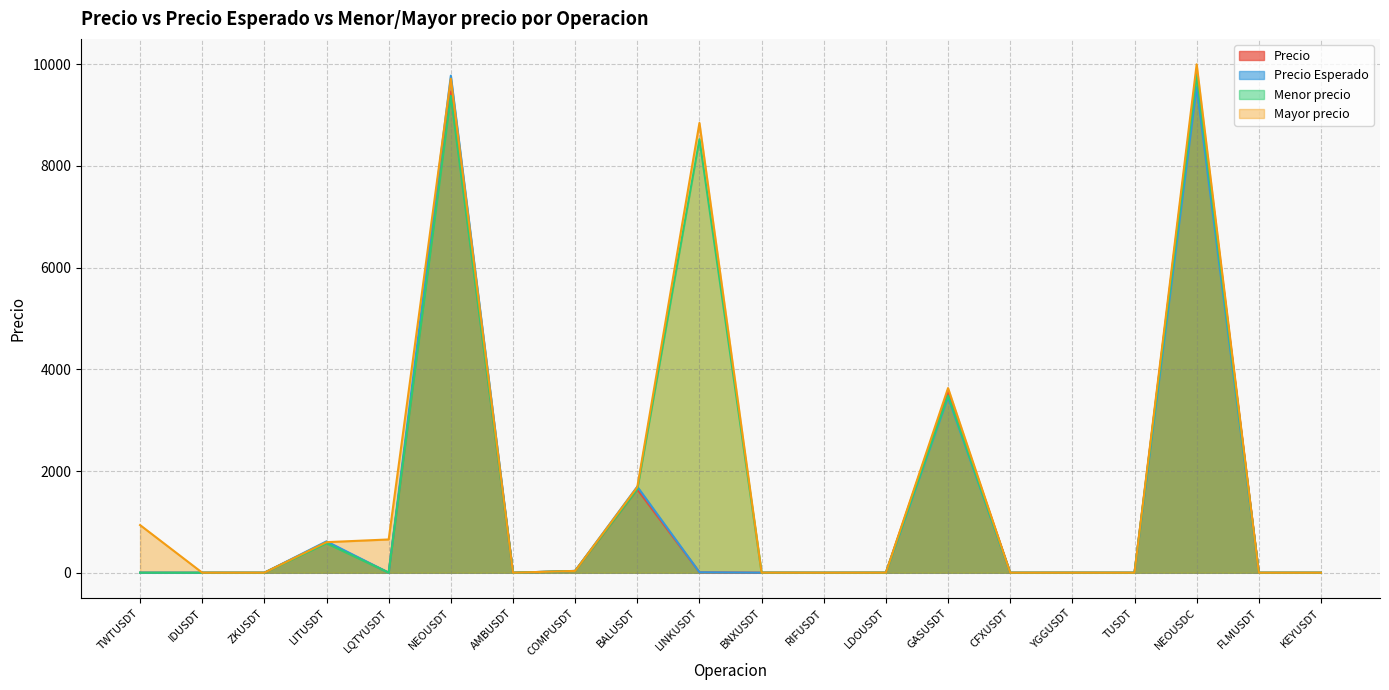

How many lines are shown in the chart?

4